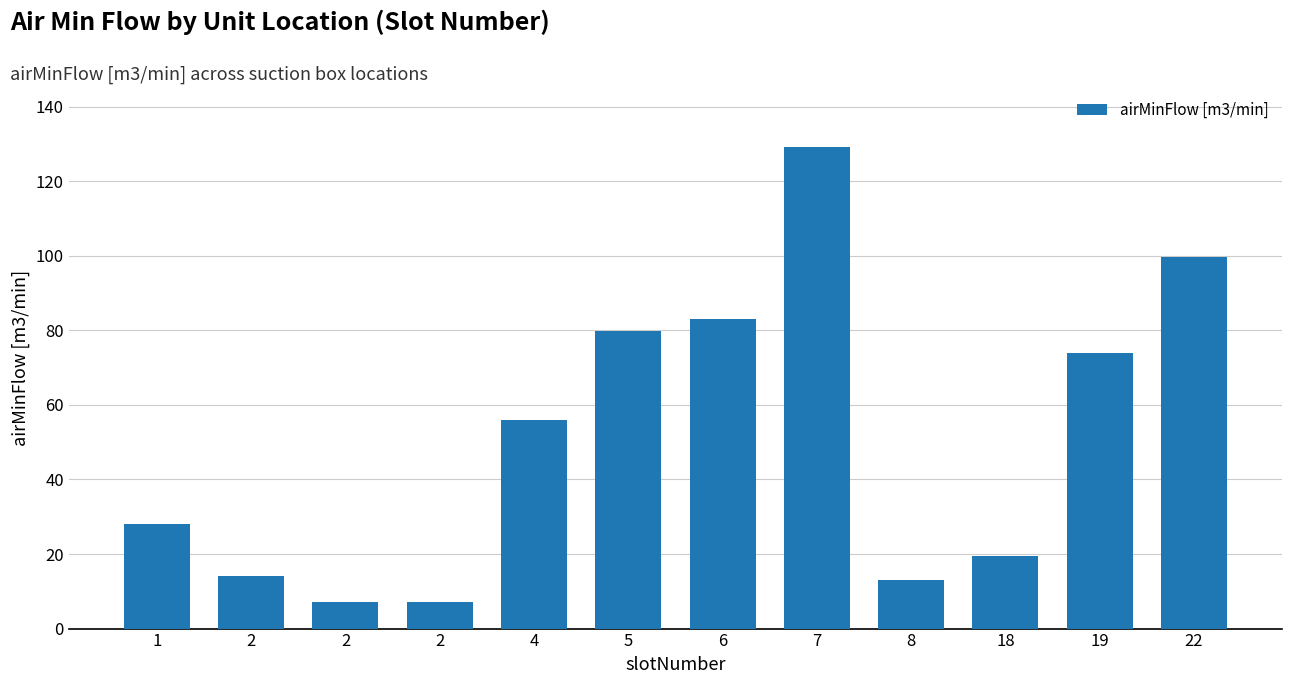

Count the number of values greater than 55.

6